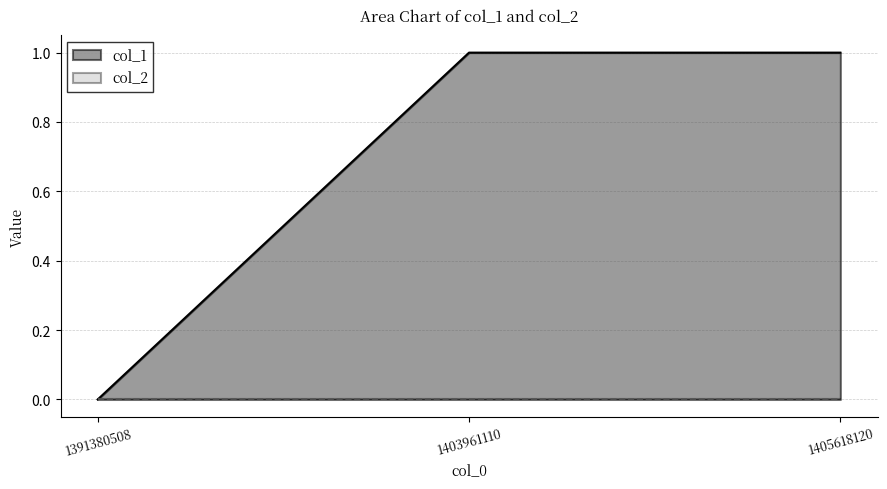

List the labels in order of value, largest first.

1403961110, 1405618120, 1391380508